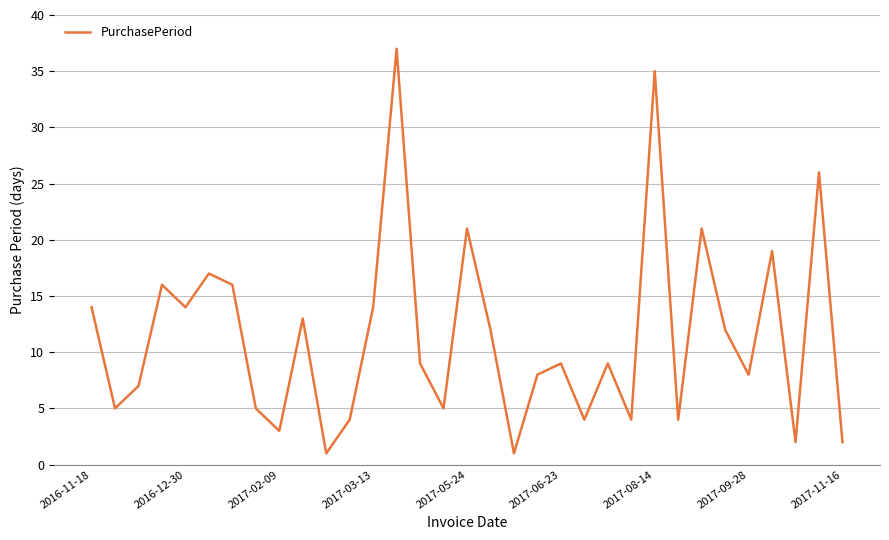

Does the chart have visible grid lines?

Yes